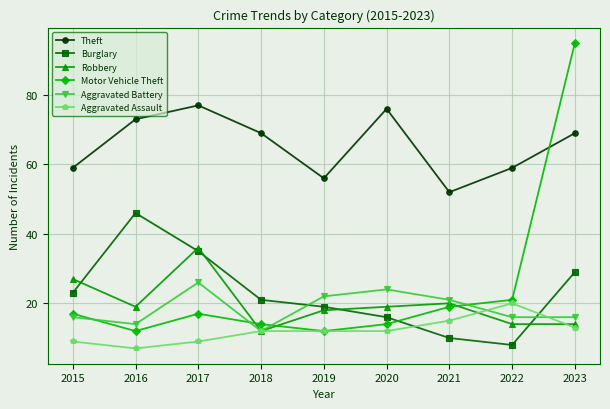

Between 2021 and 2023, which series saw the biggest shift?

Motor Vehicle Theft